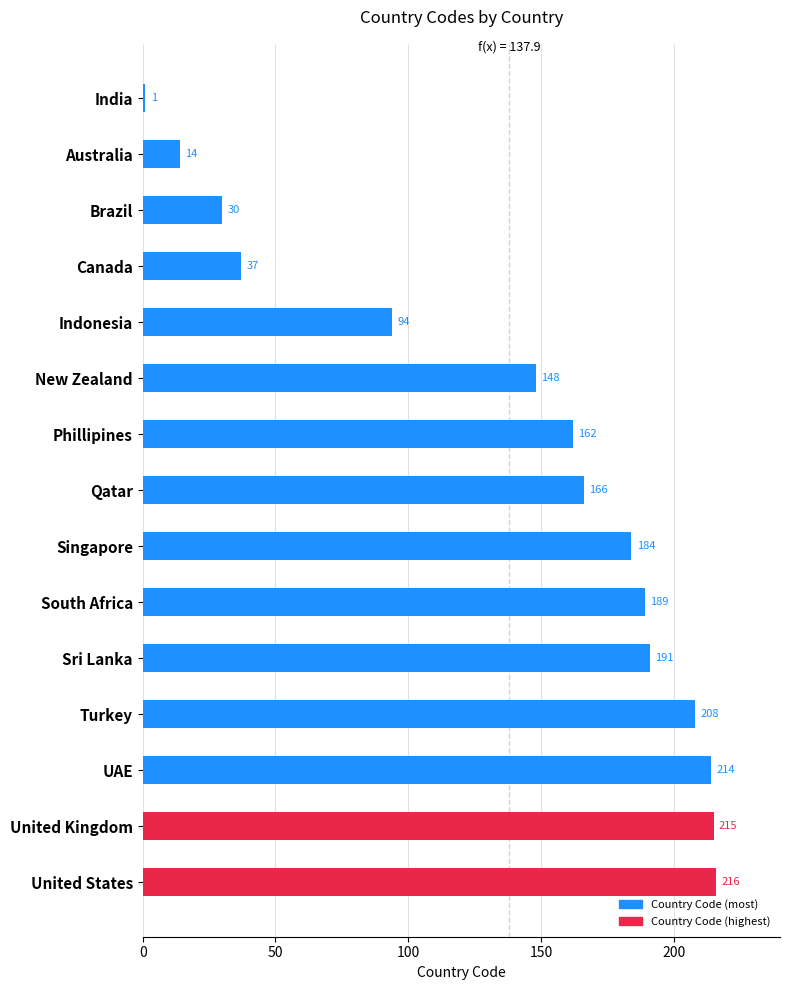

At which category does the chart reach its minimum across all series?

India